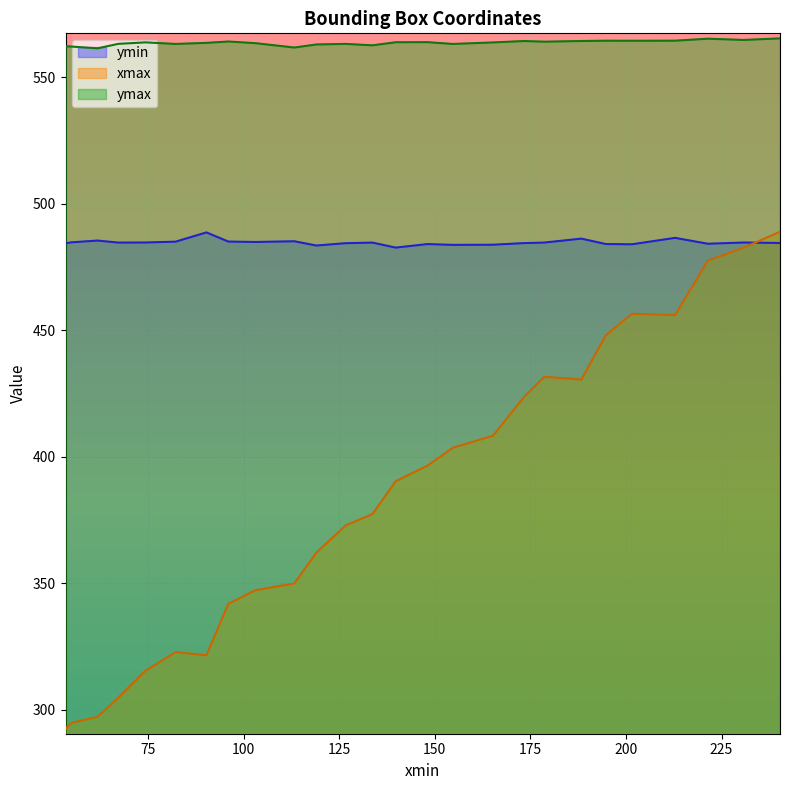

What is the sum of the ymax values at 119.05074310302734 and 165.22508239746094?

1126.8